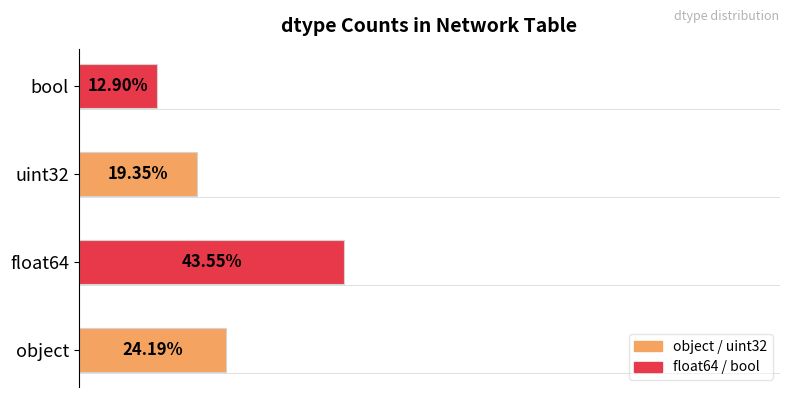

Are the bars grouped side by side (vs. stacked)?

No